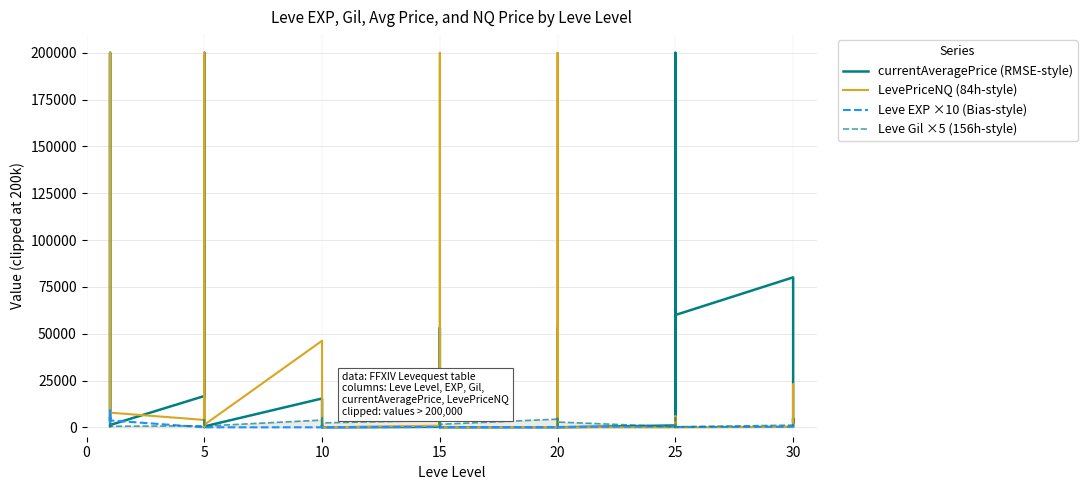

What is the approximate value of Leve Gil ×5 (156h-style) at 5?

4050.0